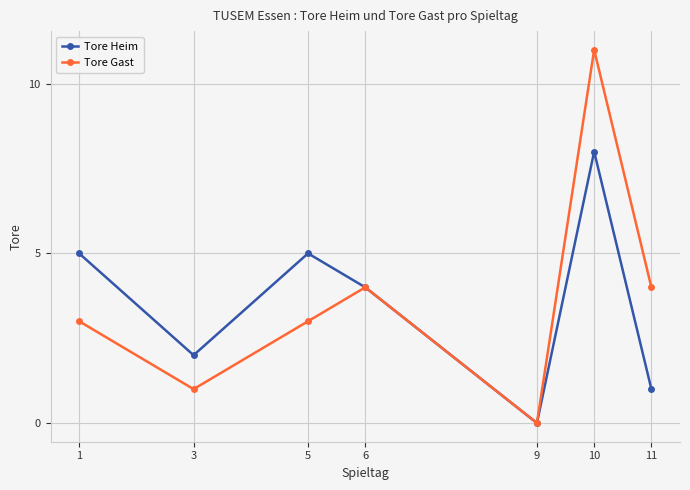

What is the total value across all series at 6?

8